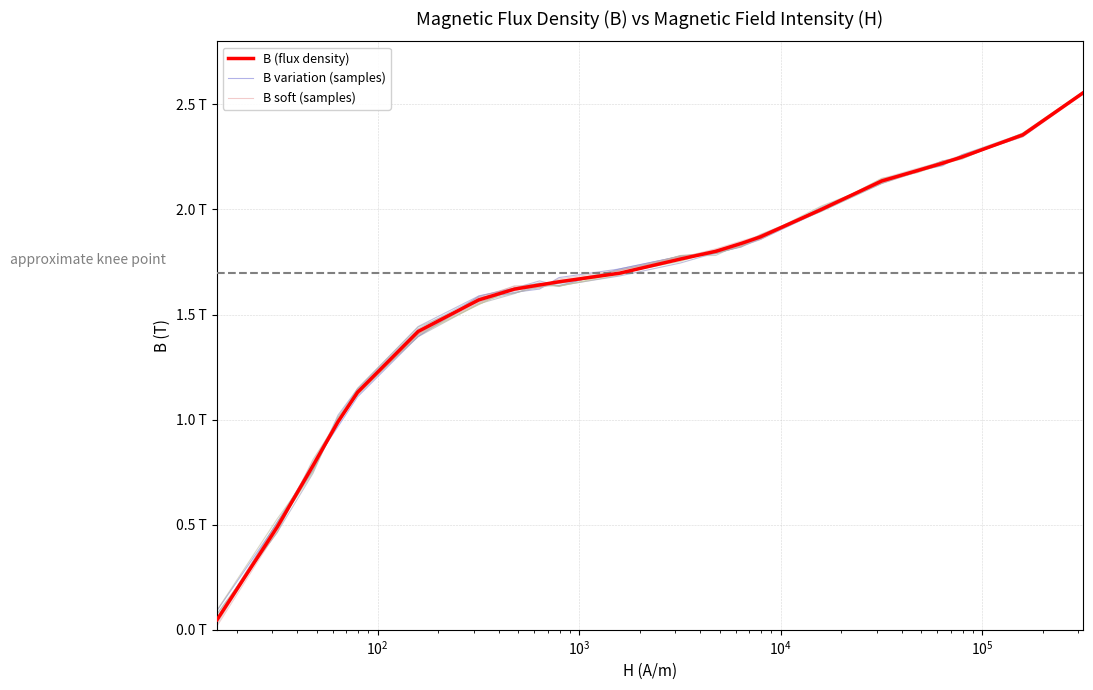

What is the label of the 17th point from the right?

159.2